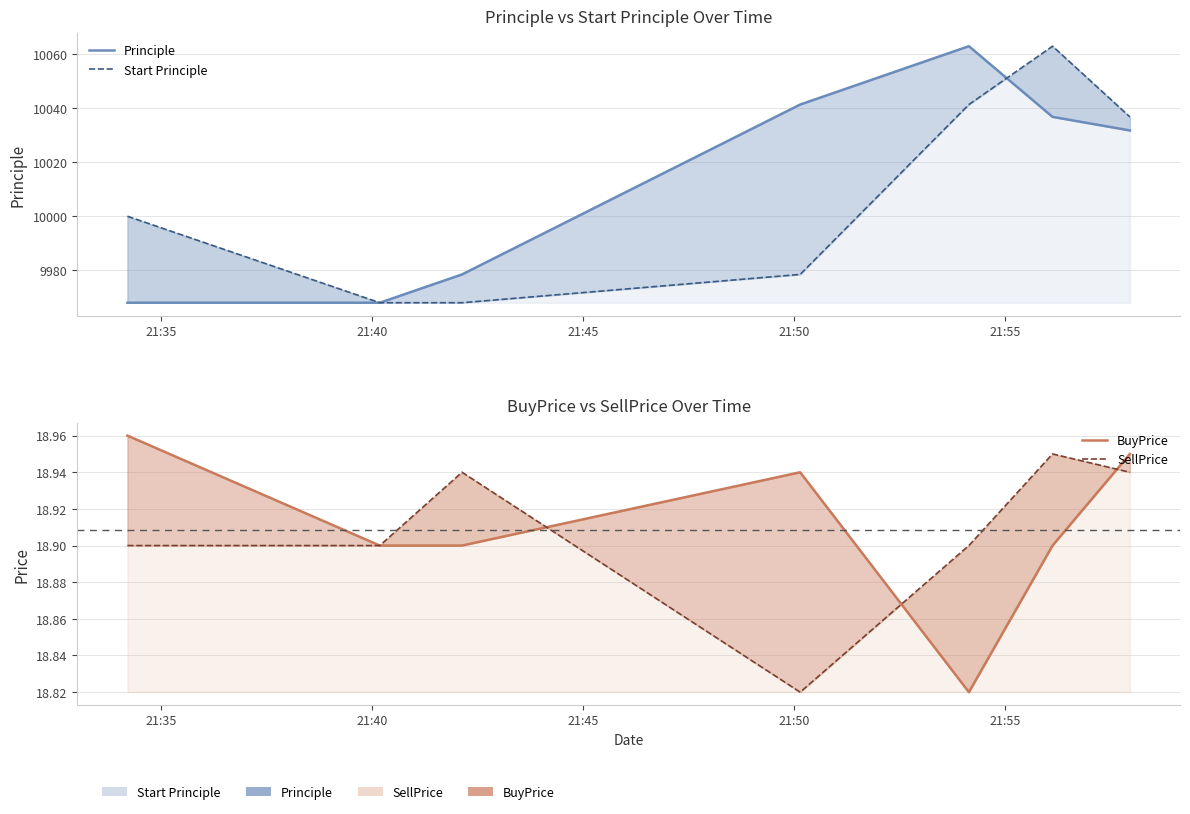

Reading left to right, list all the values displayed in this chart.

Principle: 9968.0	9968.0	9978.5	10041.3	10062.9	10036.8	10031.7
Start Principle: 10000.0	9968.0	9968.0	9978.5	10041.3	10062.9	10036.8
BuyPrice: 19.0	18.9	18.9	18.9	18.8	18.9	18.9
SellPrice: 18.9	18.9	18.9	18.8	18.9	18.9	18.9